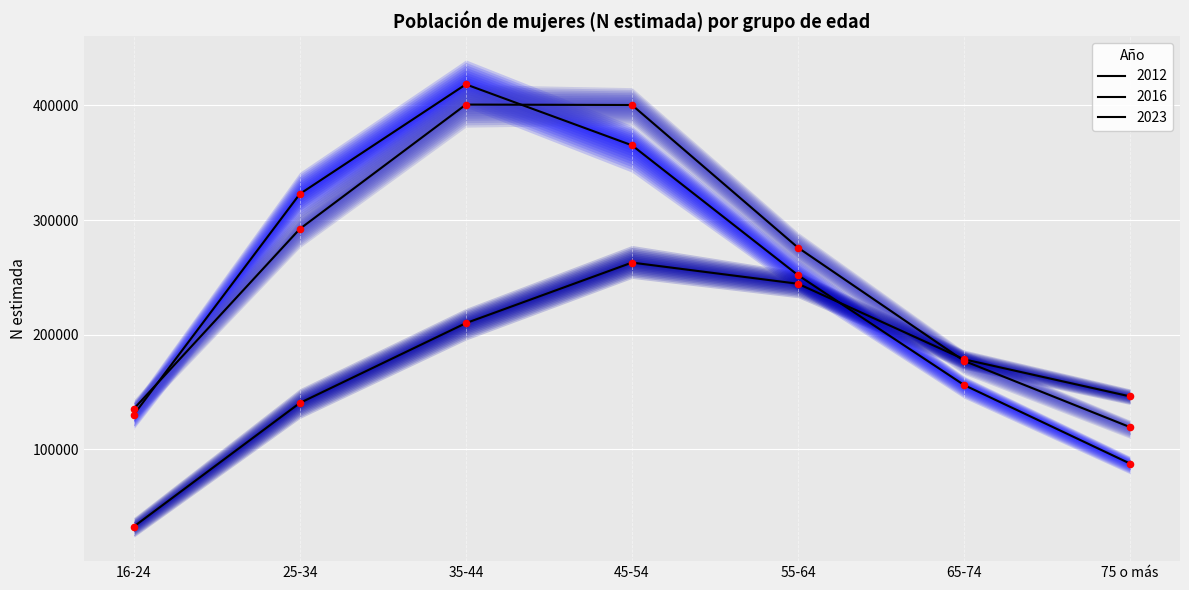

At how many categories does at least one series exceed 148577?

5